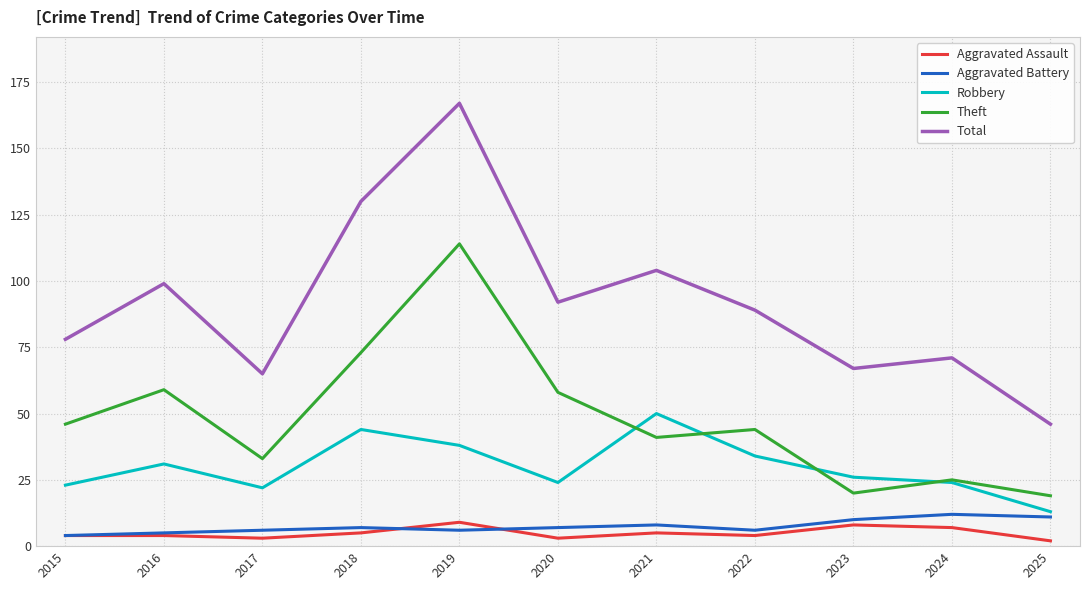

True or false: Robbery and Aggravated Assault intersect in this chart.

False